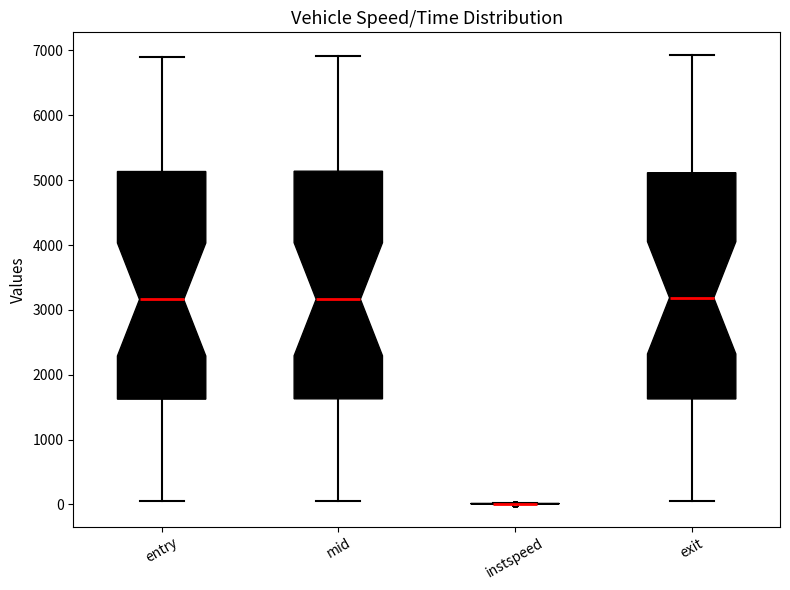

Reading left to right, transcribe this box plot: for each box, give where its median line is, the range the box spans, and where its two whiskers end, as read against the y-axis. The values are not printed on the chart, so give them approximately, as read against the axis.

entry: median 3200, box 1600 to 5100, whiskers 0 to 6900
mid: median 3200, box 1600 to 5100, whiskers 100 to 6900
instspeed: box collapsed to a line at 0, whiskers 0 to 0
exit: median 3200, box 1600 to 5100, whiskers 100 to 6900